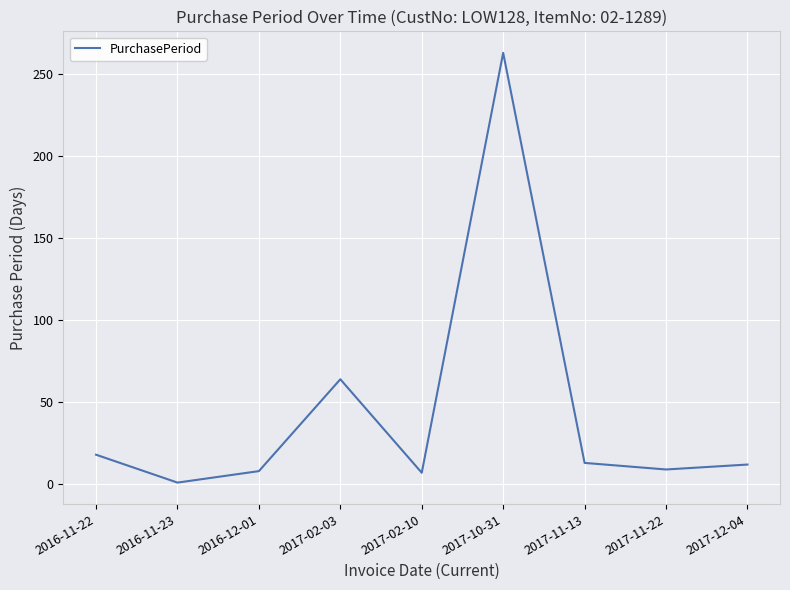

What position from the right is 2016-11-22?

9